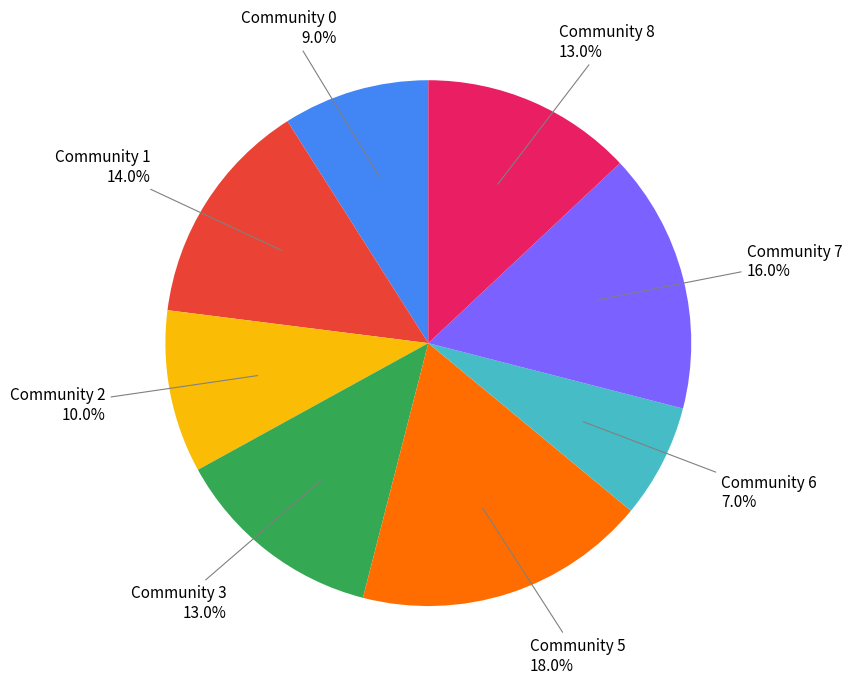

Does any single category account for the majority?

No